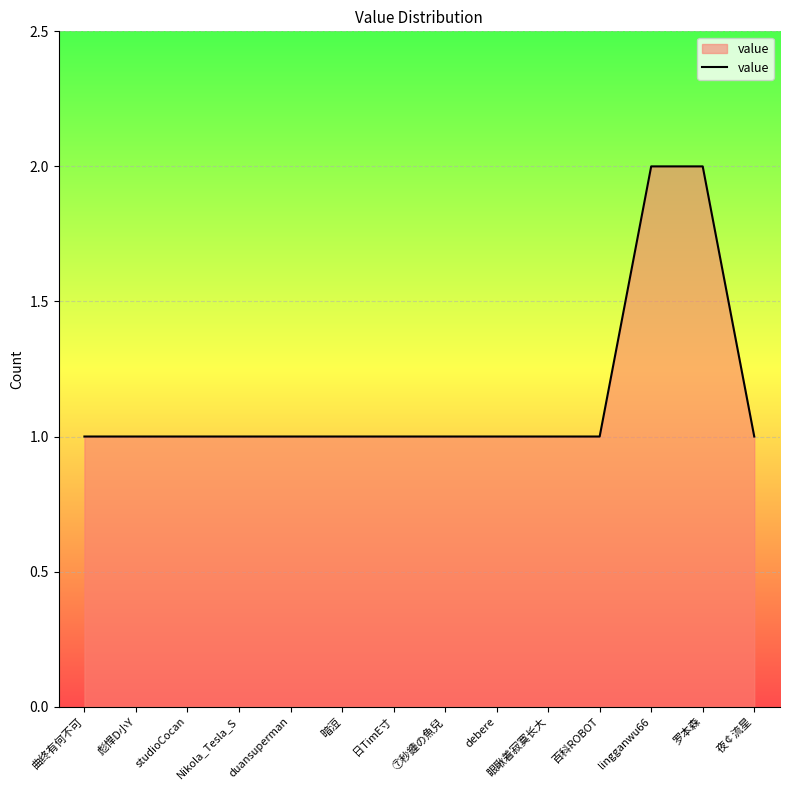

Does the chart display data point markers on the line(s)?

No